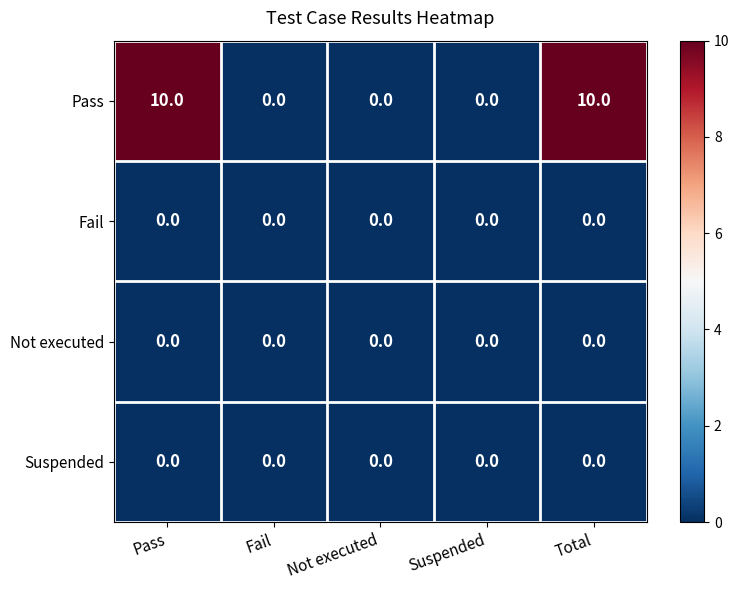

What is the greatest value displayed?

10